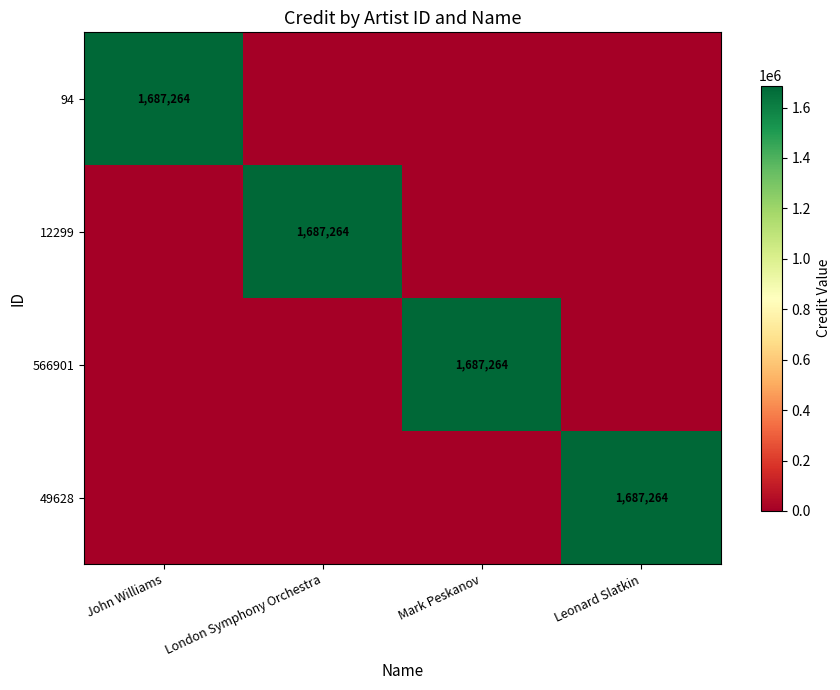

Which has a higher value, John Williams or London Symphony Orchestra?

John Williams